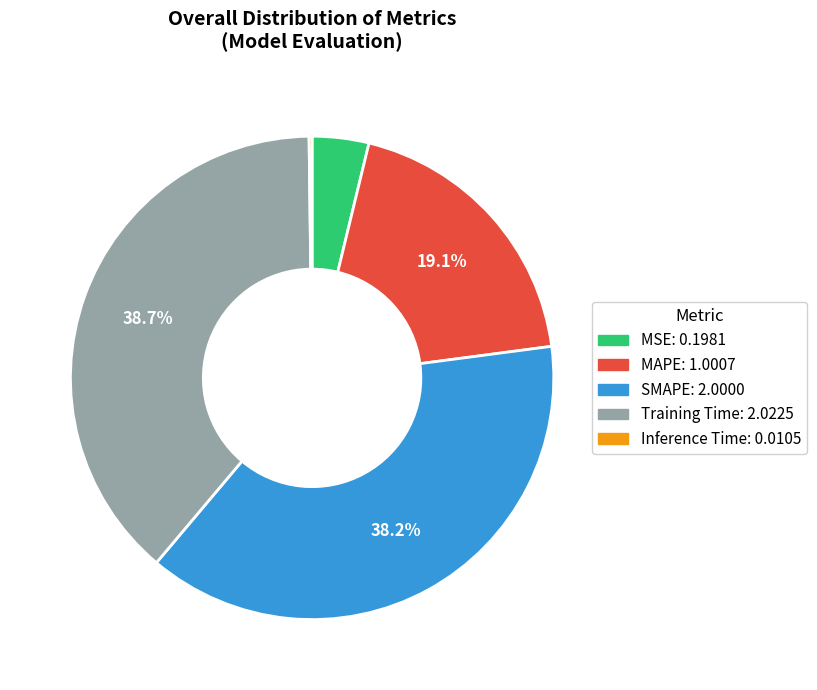

The Training Time slice represents 26% of the pie. True or false?

False